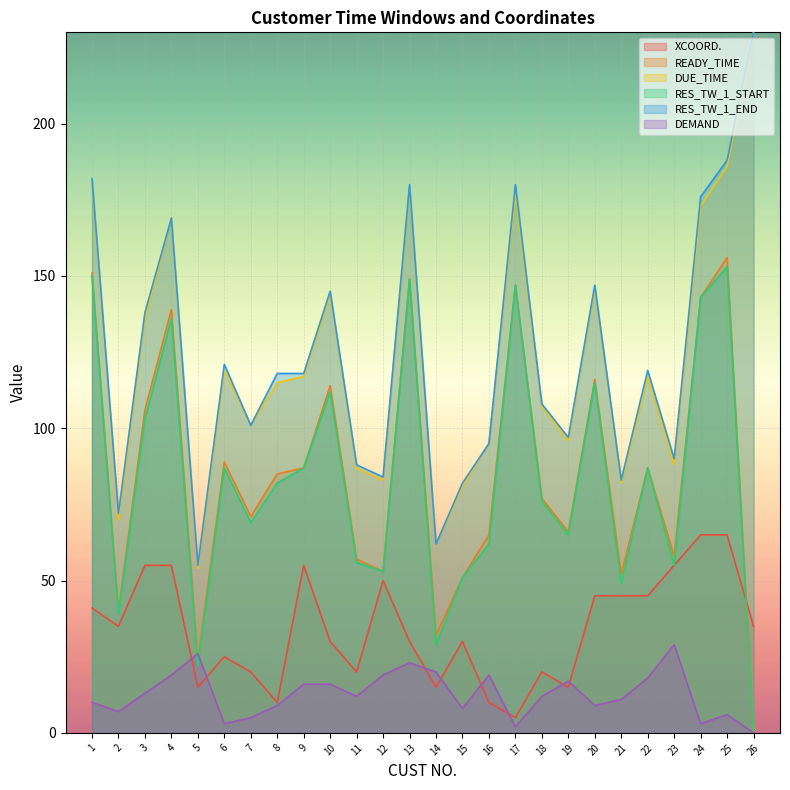

At how many categories does at least one series exceed 170?

6